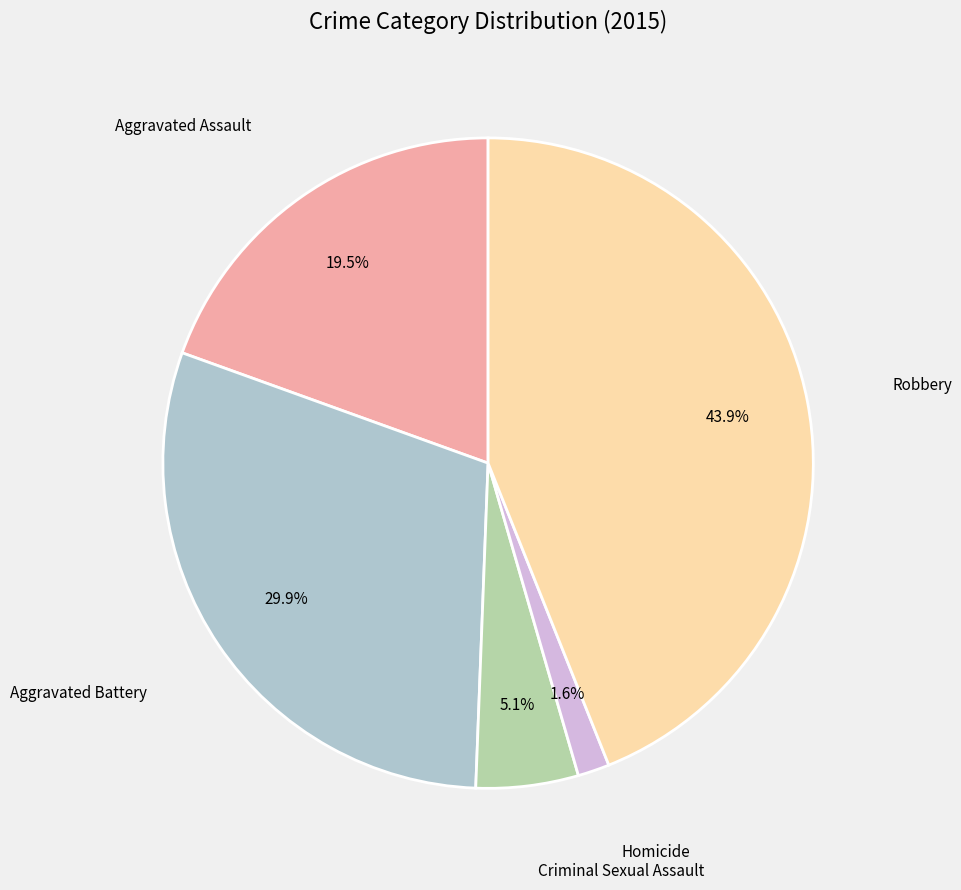

What percentage is the Aggravated Battery slice, to the nearest percent?

30%